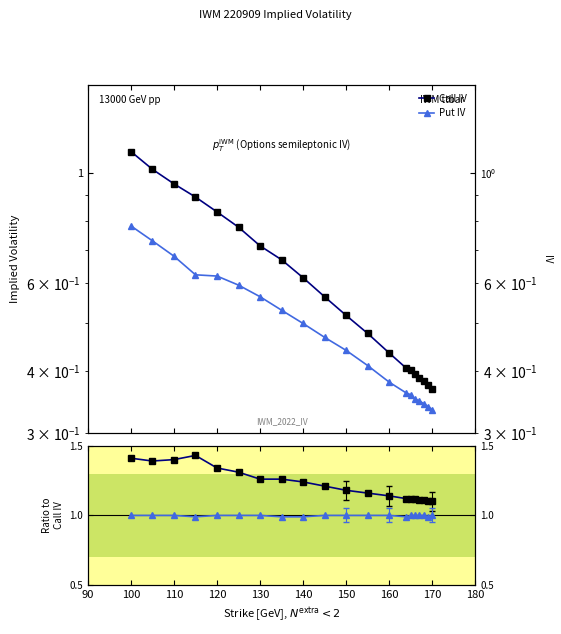

Rank the series at 120 from lowest to highest value.

Put IV, Call IV